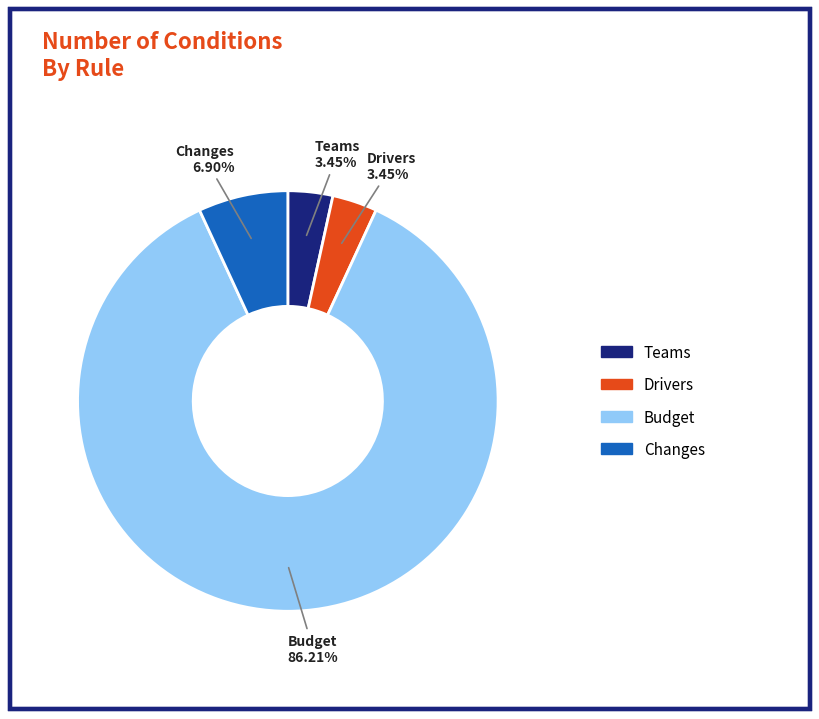

Count the number of slices in the pie.

4